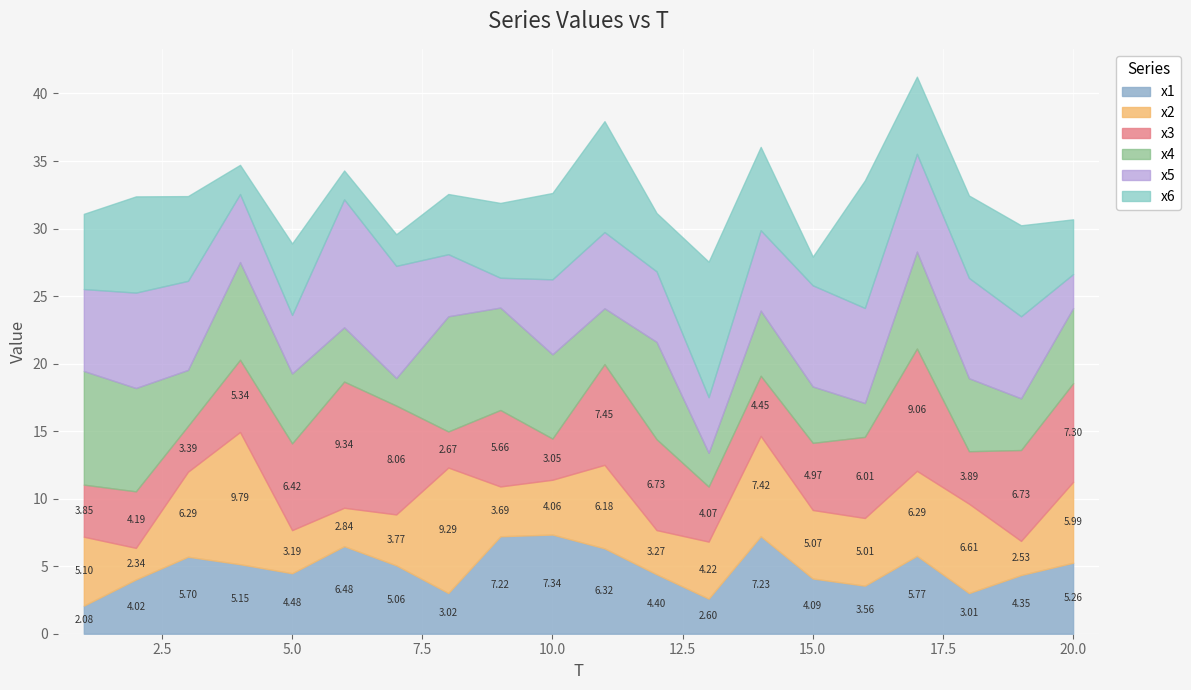

Which has a higher value, 15 or 20?

20